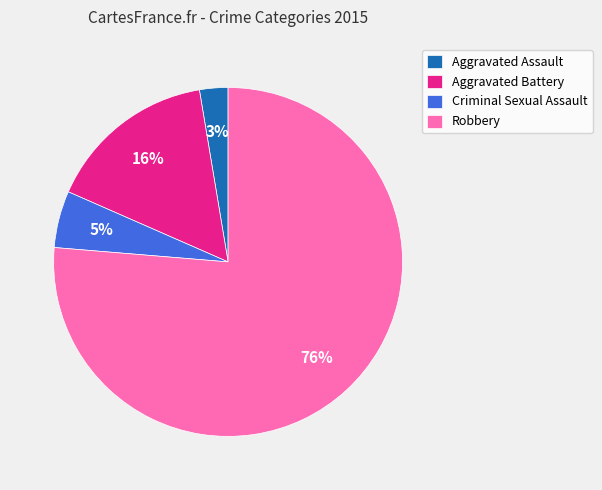

To the nearest percent, what is the combined percentage of Robbery and Aggravated Battery?

92%